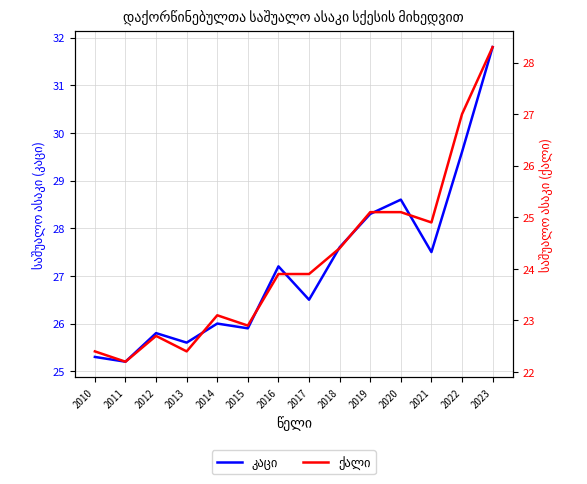

Is it true that კაცი equals 26.5 at 2017?

True